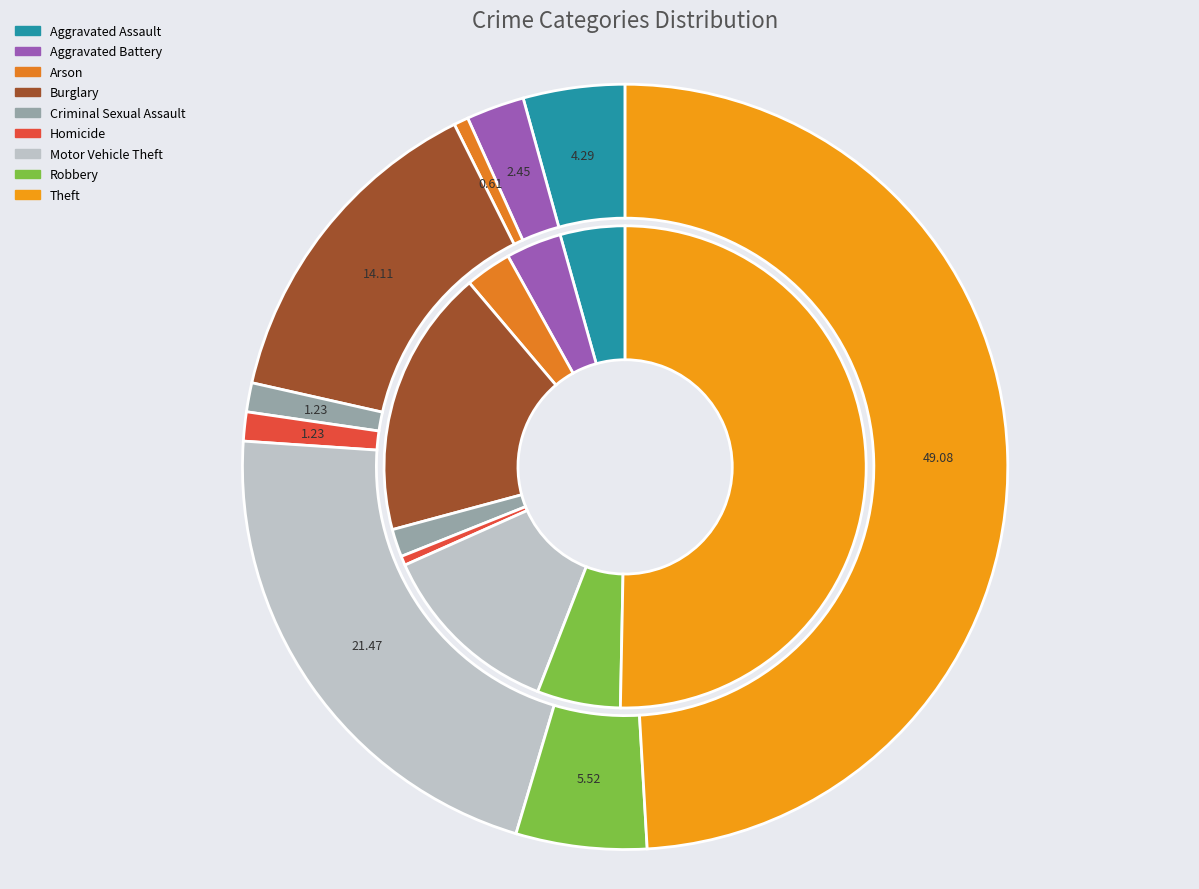

Does any single category account for the majority?

Yes